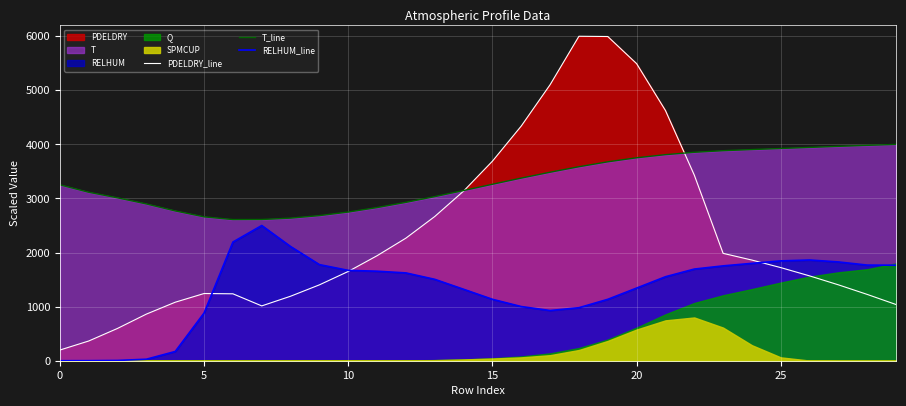

Which series has the widest spread of values?

PDELDRY_line